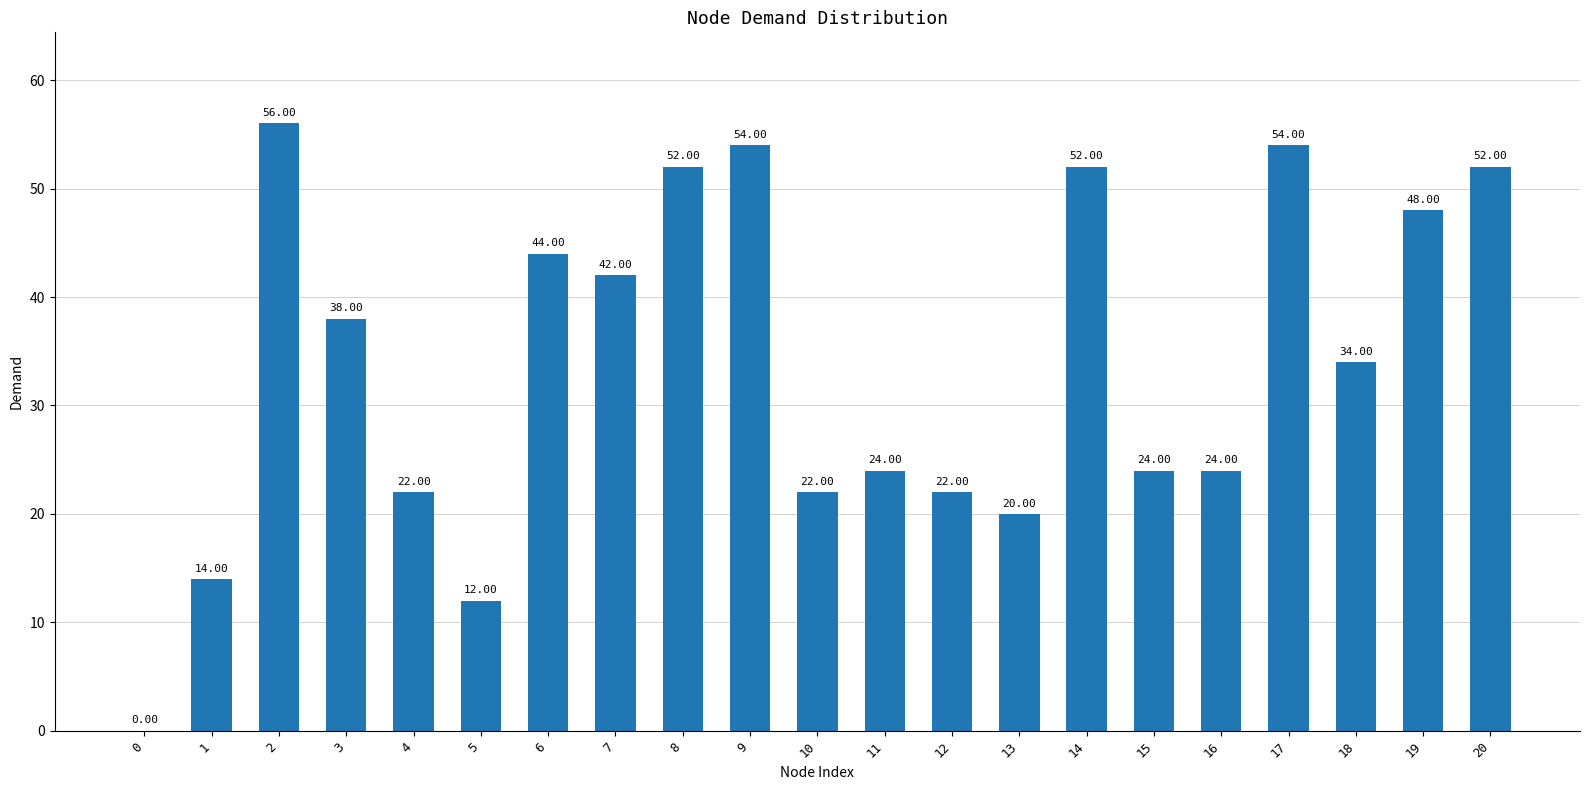

What is the change in value from 0 to 5?

+12